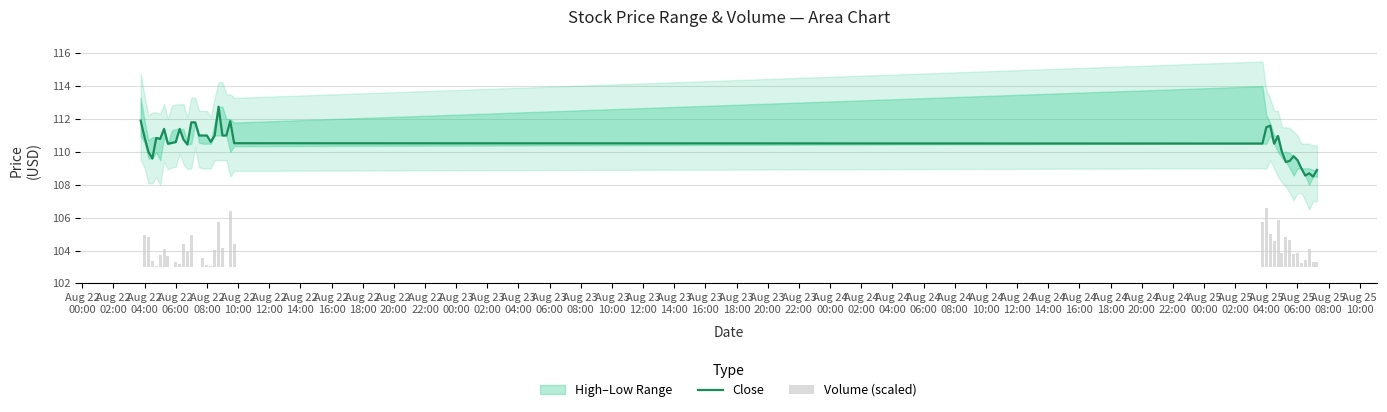

What is the maximum value for Close?

112.8